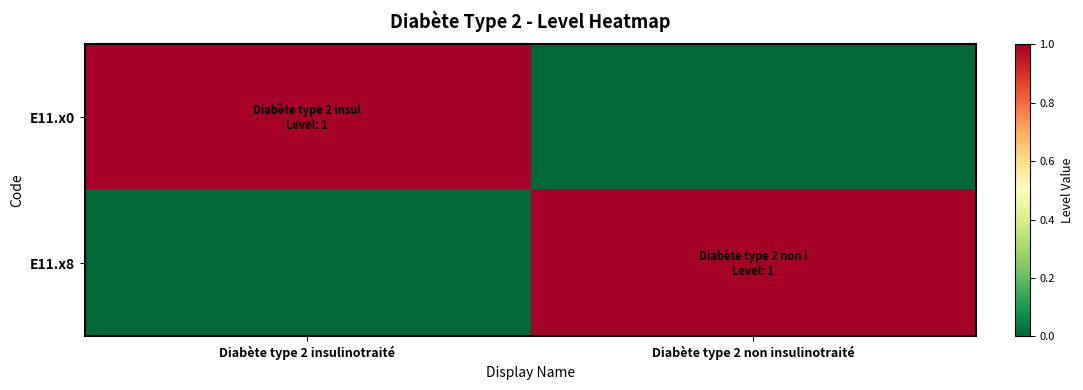

What is the spread (max minus min) of values at Diabète type 2 insulinotraité?

1